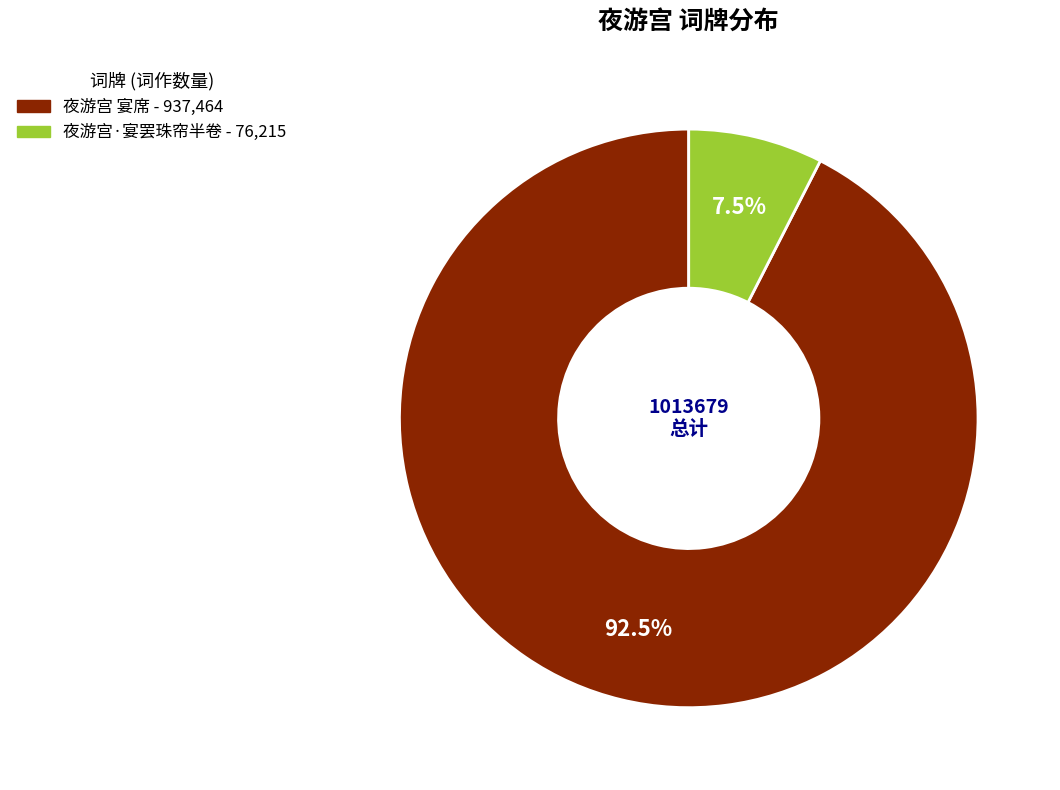

Count the number of slices in the pie.

2